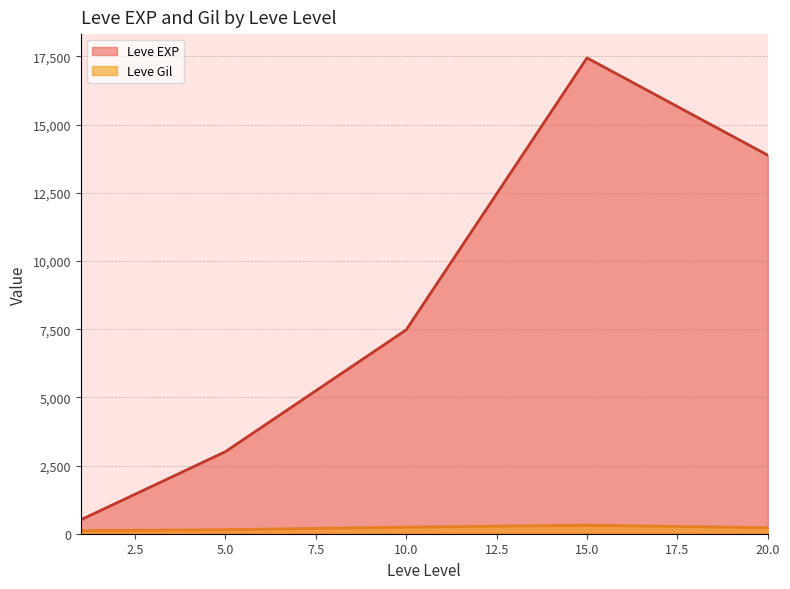

Where is the first local minimum for Leve EXP?

1